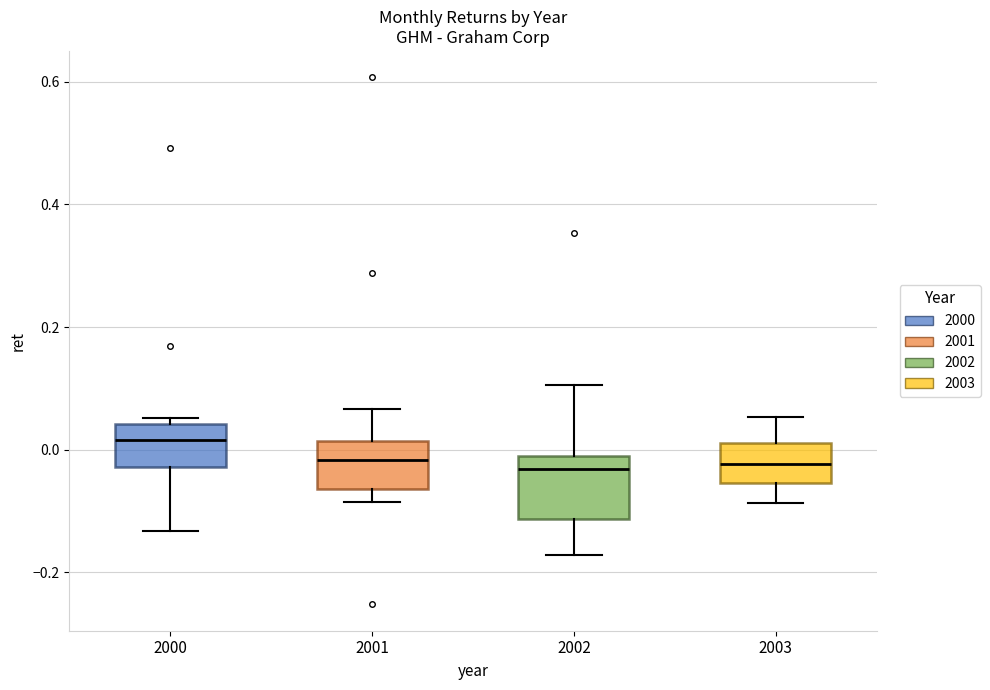

Where is the lower edge of the box at x = 2000 on the y-axis? The values are not printed on the chart, so give them approximately, as read against the axis.

-0.02